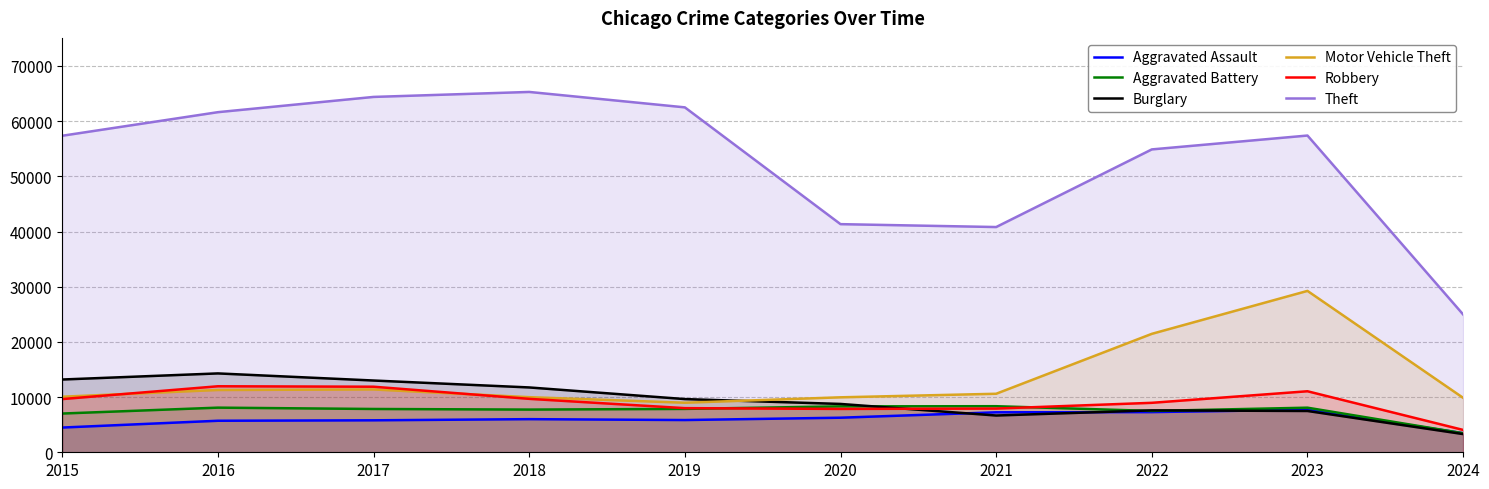

True or false: Motor Vehicle Theft and Robbery intersect in this chart.

True